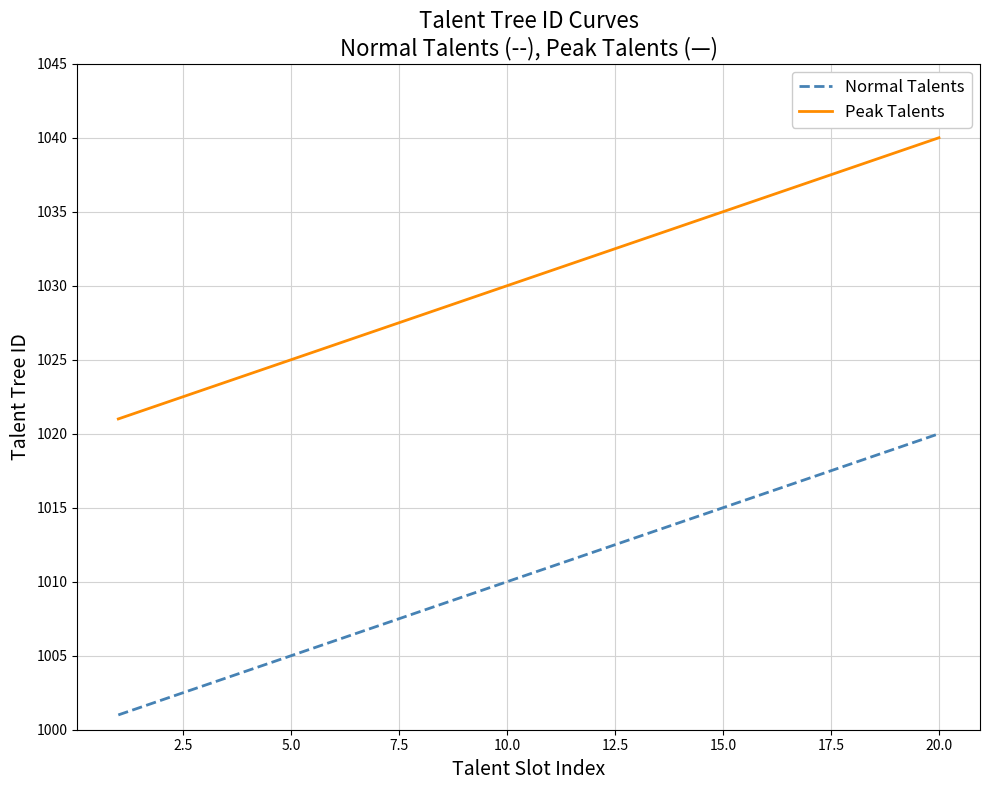

What are all the series names shown in the legend?

Normal Talents, Peak Talents